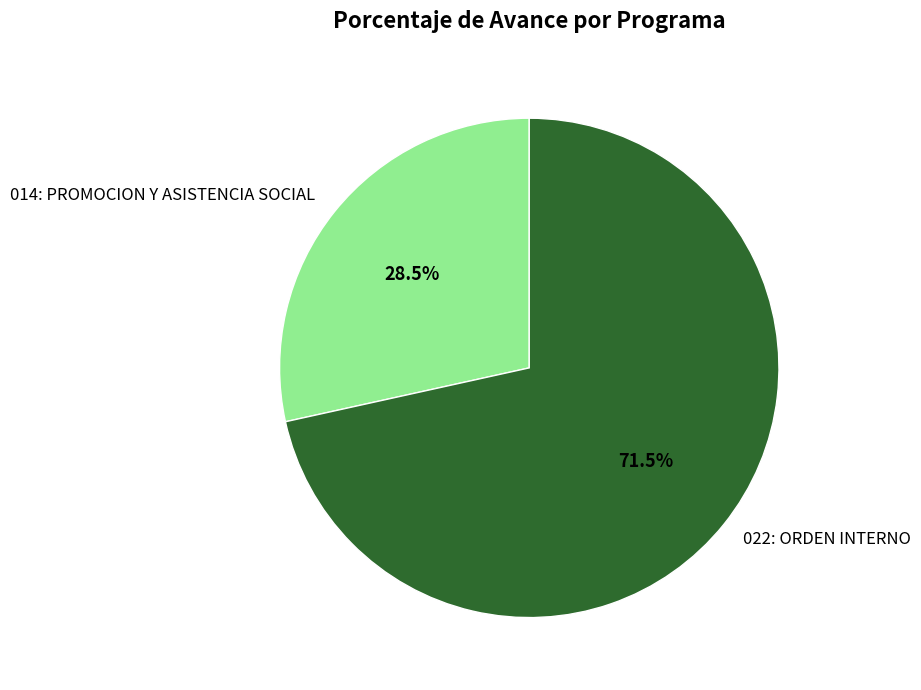

Rank the categories by value from lowest to highest.

014: PROMOCION Y ASISTENCIA SOCIAL, 022: ORDEN INTERNO